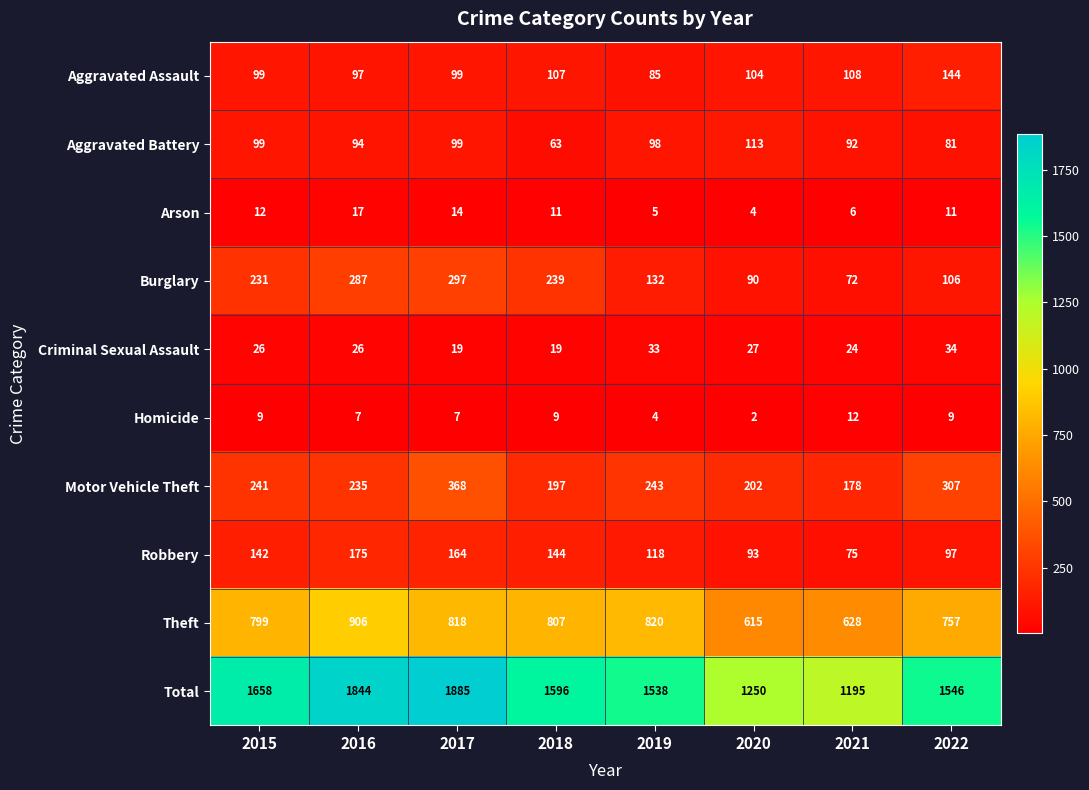

The value of Homicide at 2017 is 7. True or false?

True